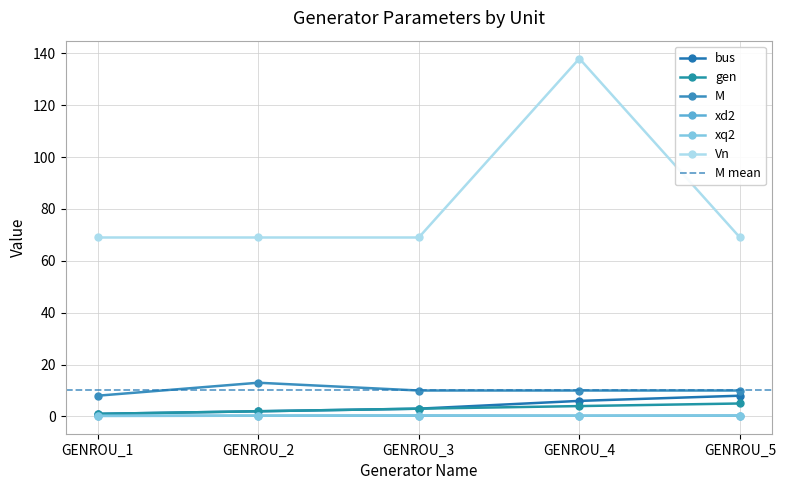

True or false: xq2 and M intersect in this chart.

False